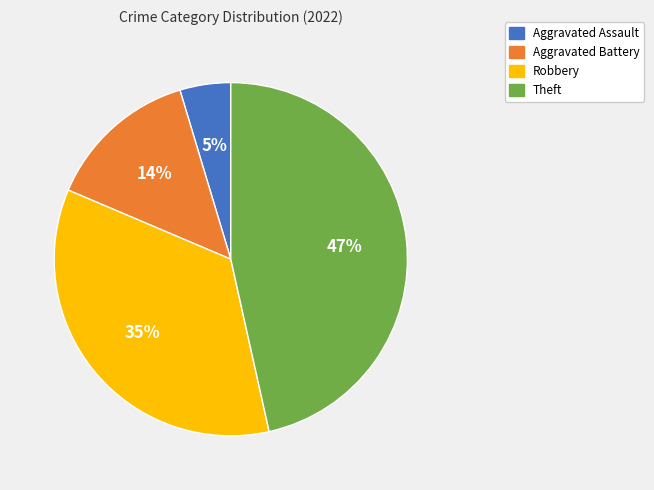

True or false: Theft accounts for 40% of the total.

False